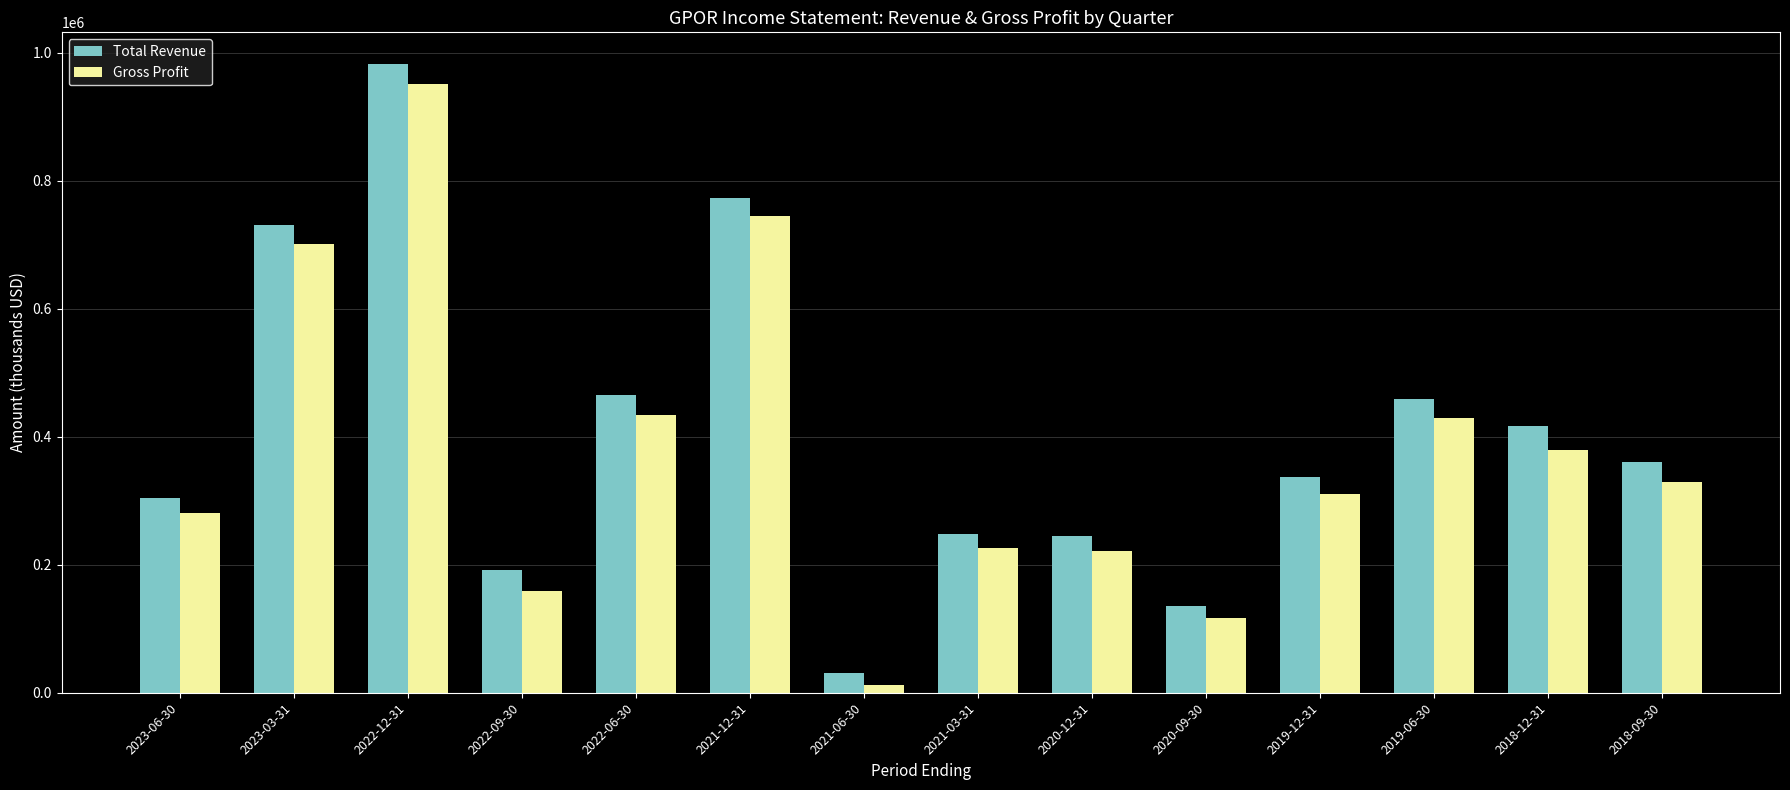

What is the difference between the maximum and minimum values in the Gross Profit series?

938800